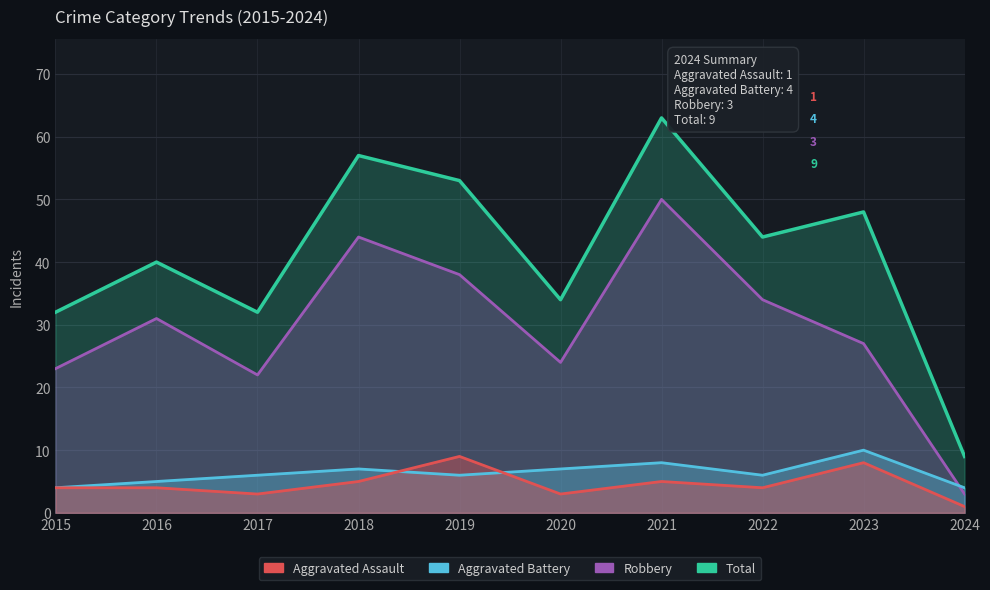

The Aggravated Assault series shows 3 at 2020. True or false?

True